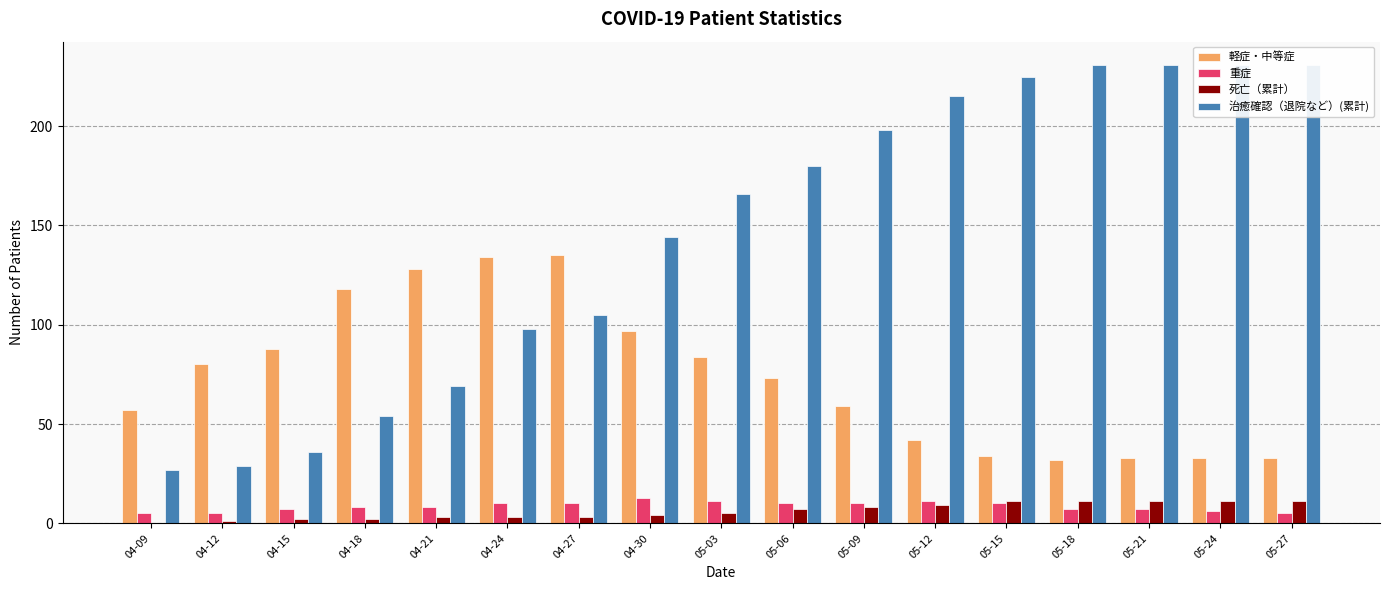

Count the 重症 values in the range 7 to 10.

10